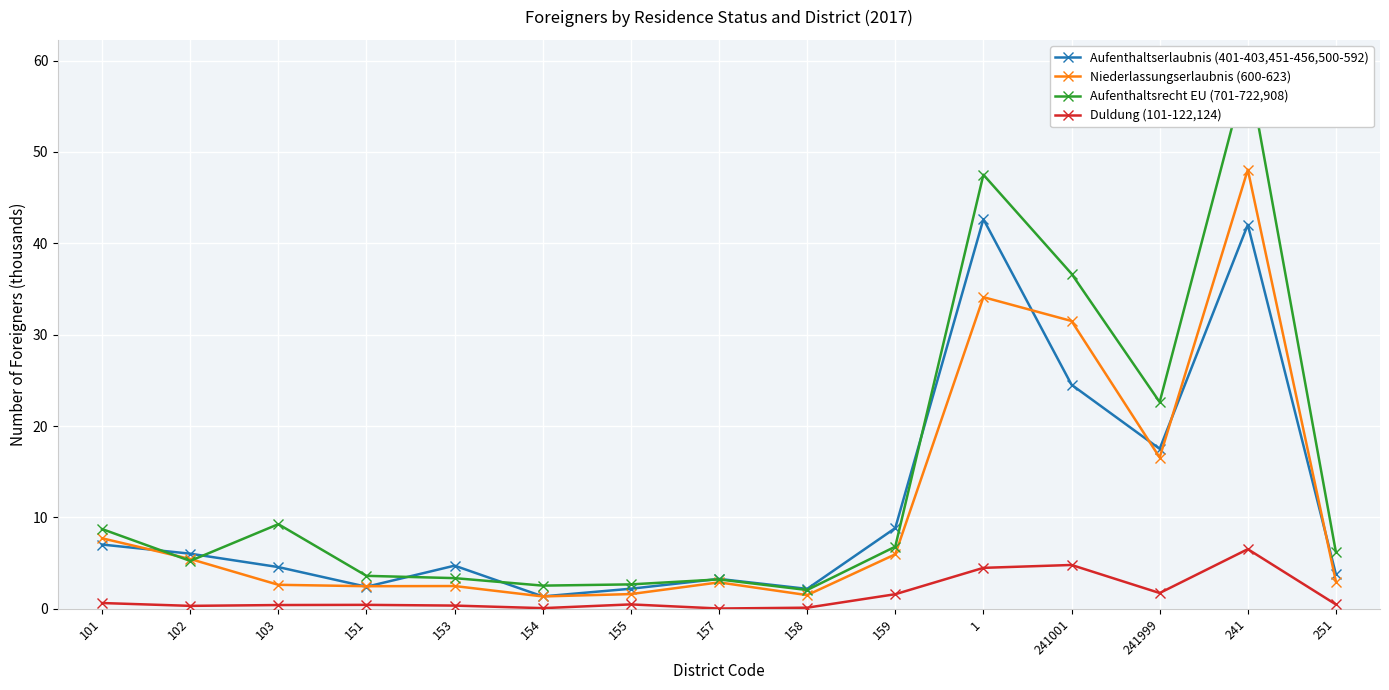

Reading right to left, what are all the values shown in this chart?

Aufenthaltserlaubnis (401-403,451-456,500-592): 3.8	42.0	17.5	24.5	42.6	8.8	2.2	3.3	2.2	1.4	4.7	2.4	4.6	6.0	7.0
Niederlassungserlaubnis (600-623): 3.0	48.1	16.6	31.5	34.1	6.0	1.5	2.9	1.6	1.4	2.5	2.5	2.6	5.5	7.7
Aufenthaltsrecht EU (701-722,908): 6.2	59.3	22.6	36.7	47.5	6.8	2.1	3.2	2.7	2.5	3.4	3.6	9.3	5.2	8.7
Duldung (101-122,124): 0.5	6.5	1.7	4.8	4.5	1.6	0.1	0.0	0.5	0.1	0.4	0.4	0.4	0.3	0.6